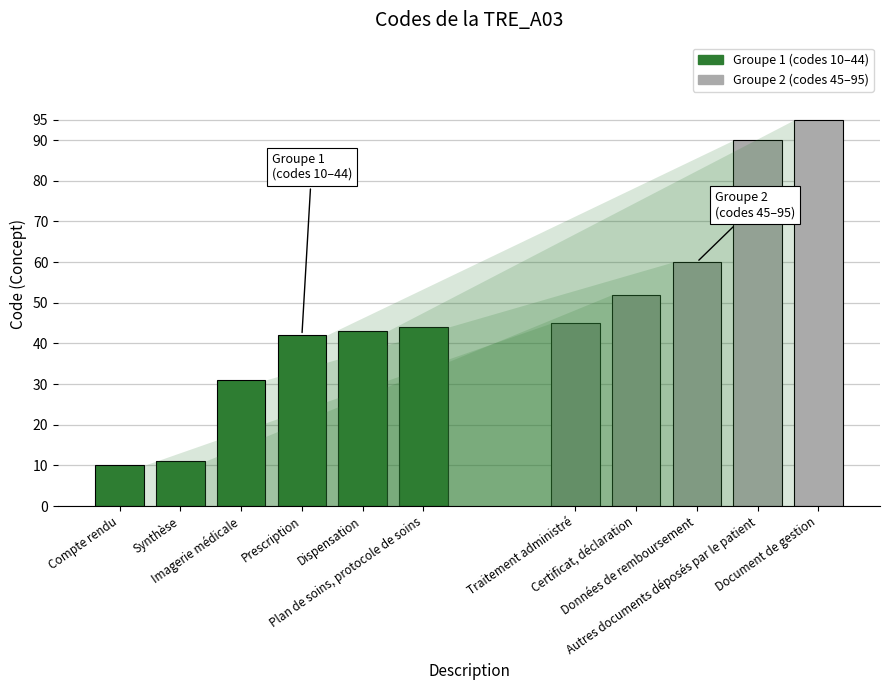

Between Imagerie médicale and Autres documents déposés par le patient, which is larger?

Autres documents déposés par le patient